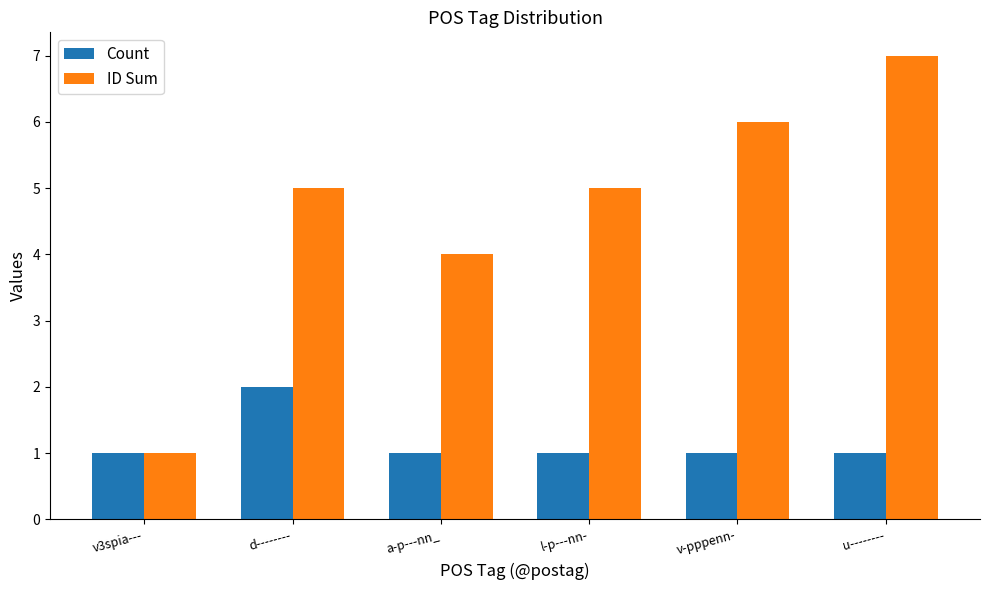

Read the ID Sum value at l-p---nn-.

5